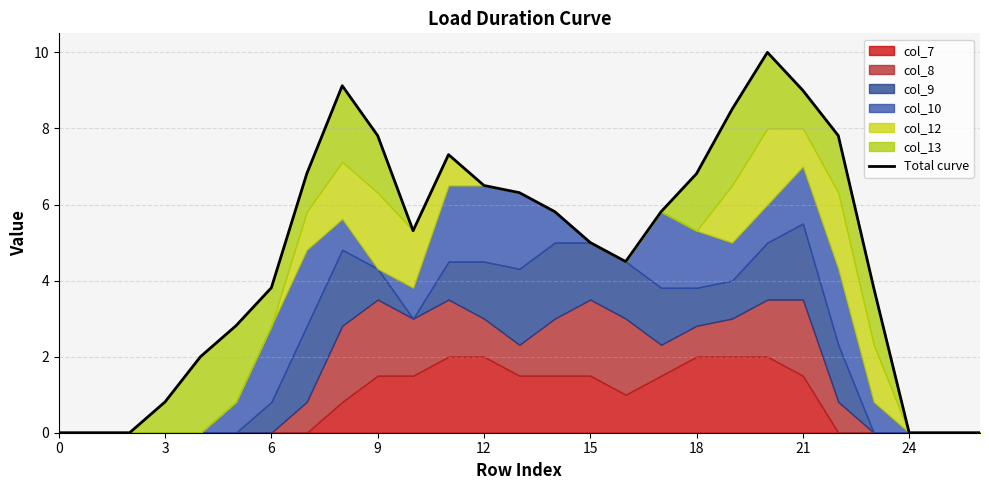

What is the sum of all values?

125.7